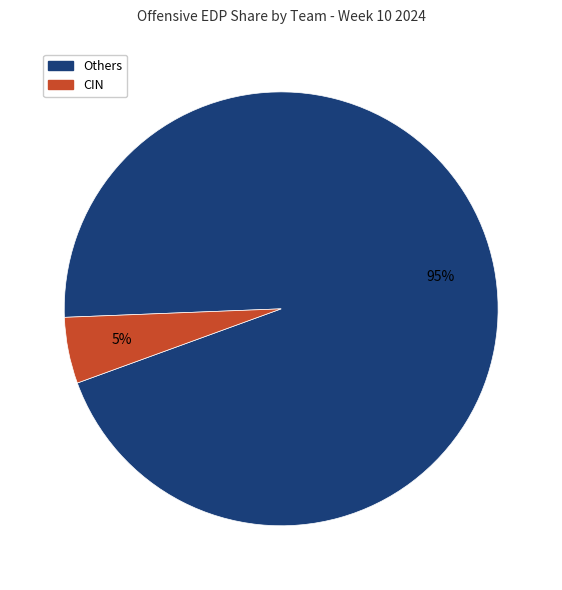

To the nearest percent, what is the difference between the largest and smallest slice percentages?

90%